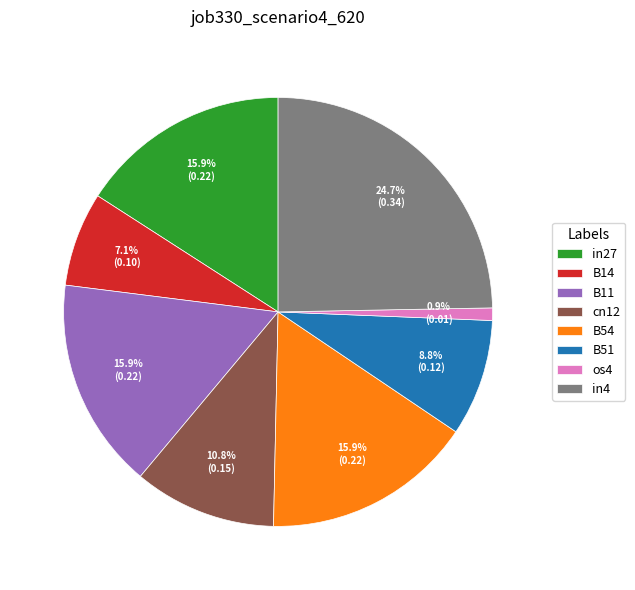

What is the total percentage of os4 and B51?

9.7%